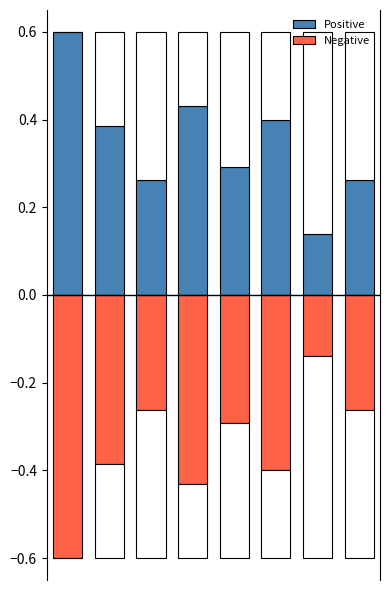

Is it true that Negative equals -0.0 at 6?

False